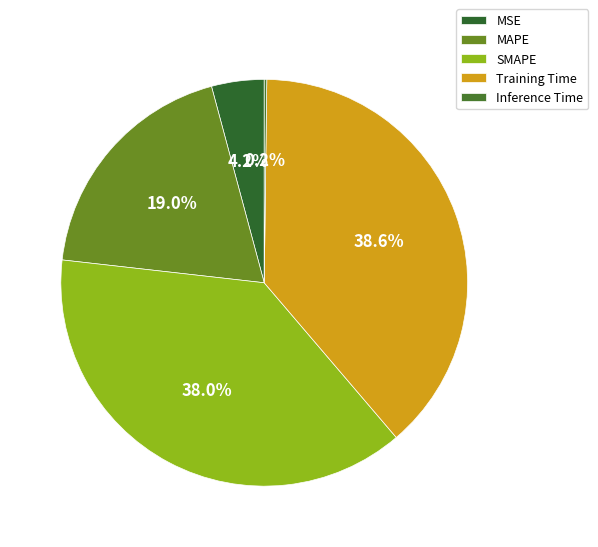

True or false: SMAPE accounts for 45% of the total.

False